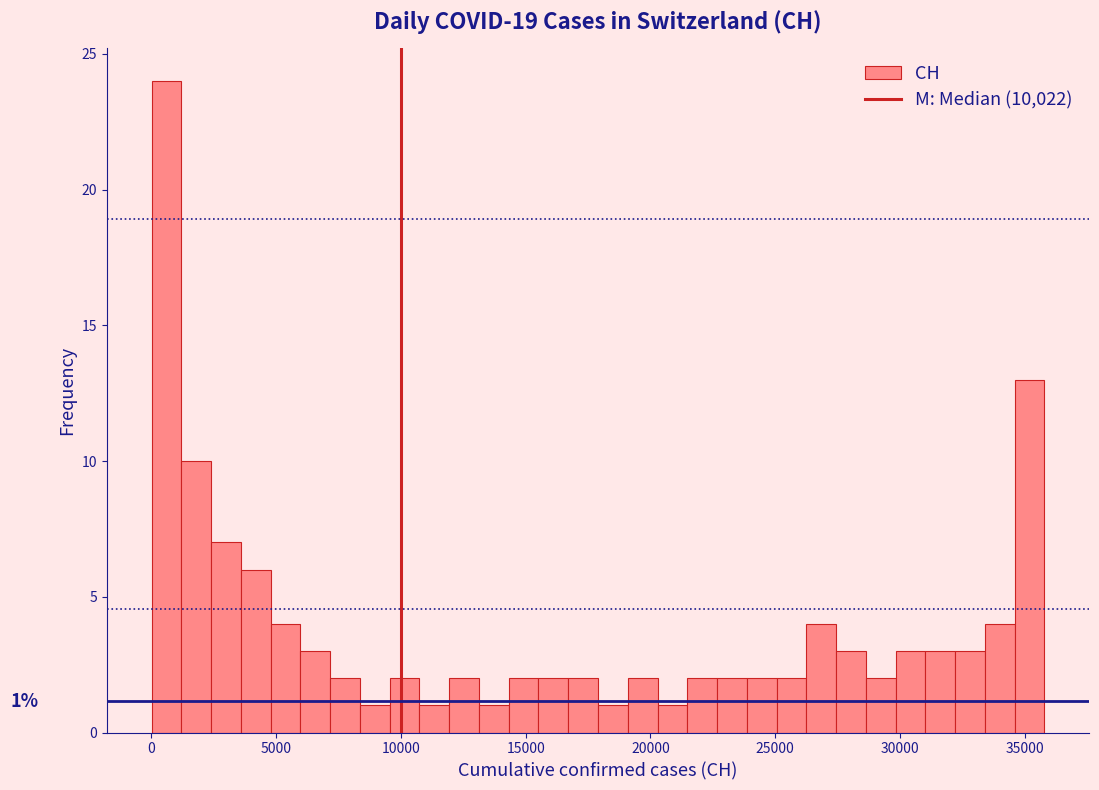

Around what value on the x-axis is the tallest bar? Give the approximate position of its centre, as read against the axis.

500